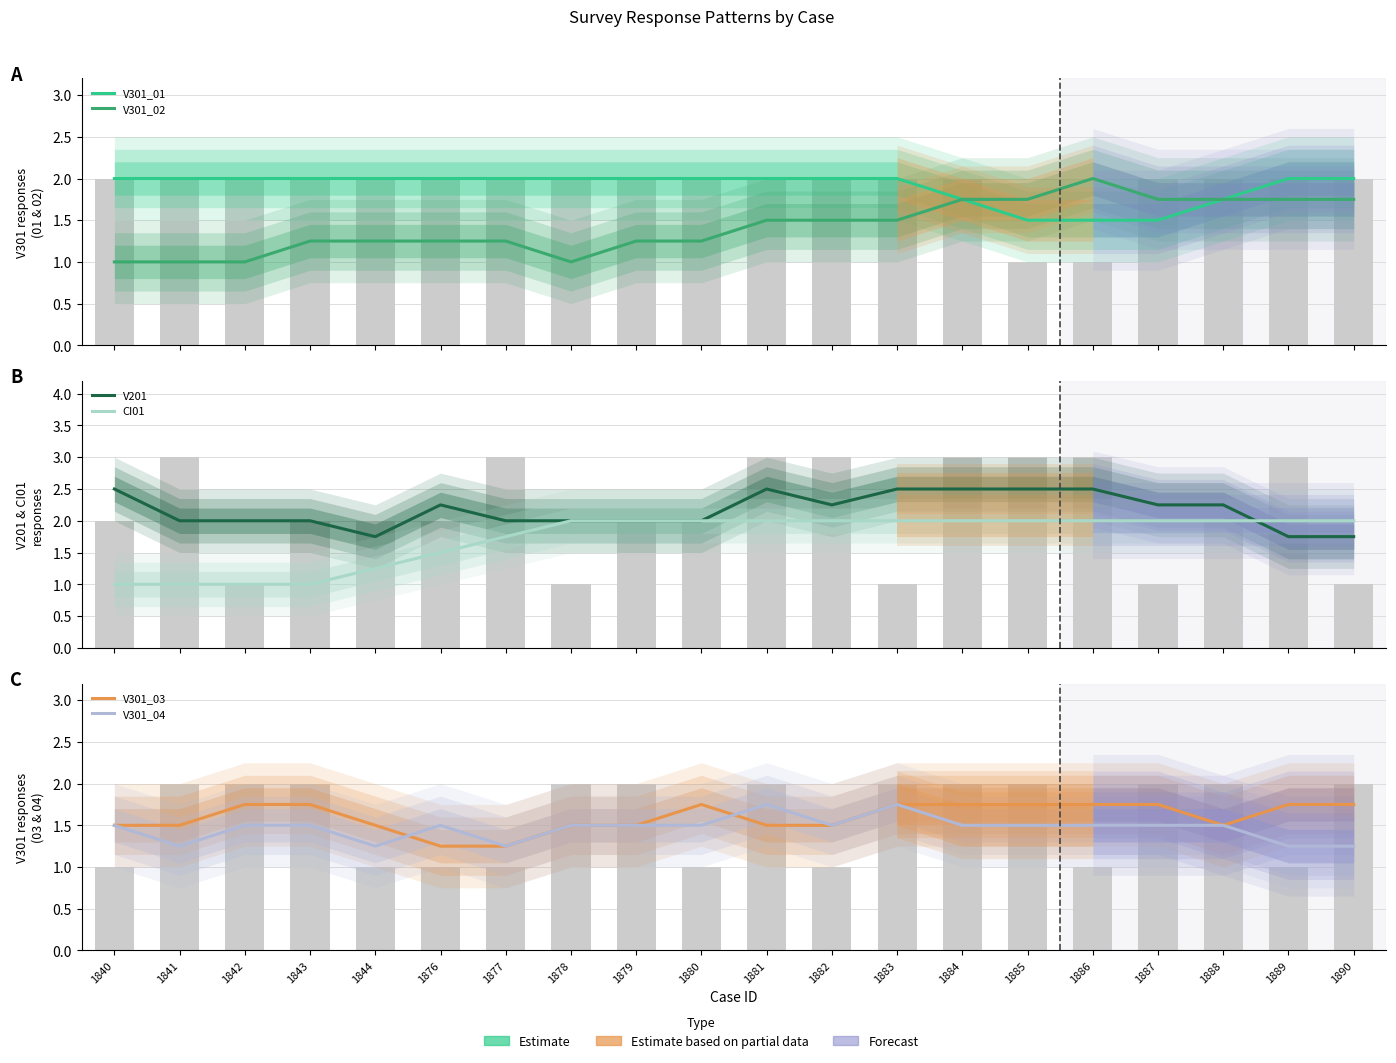

Is it true that V301_03 equals 2.7 at 1841?

False